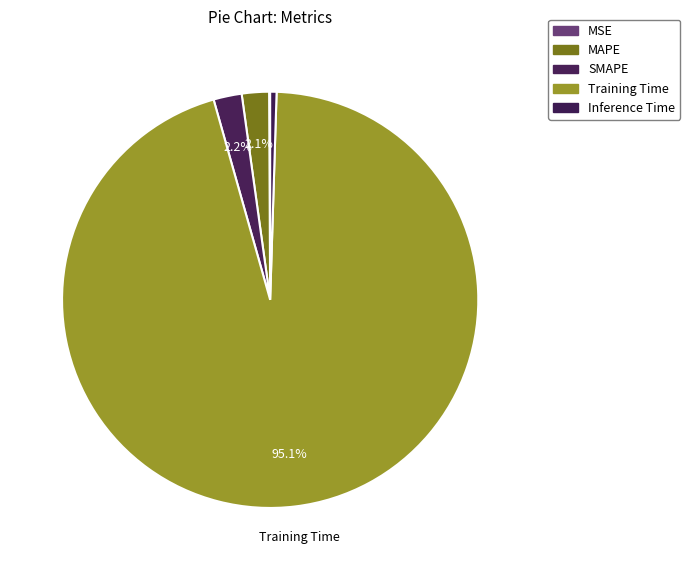

How many segments does this pie chart have?

5